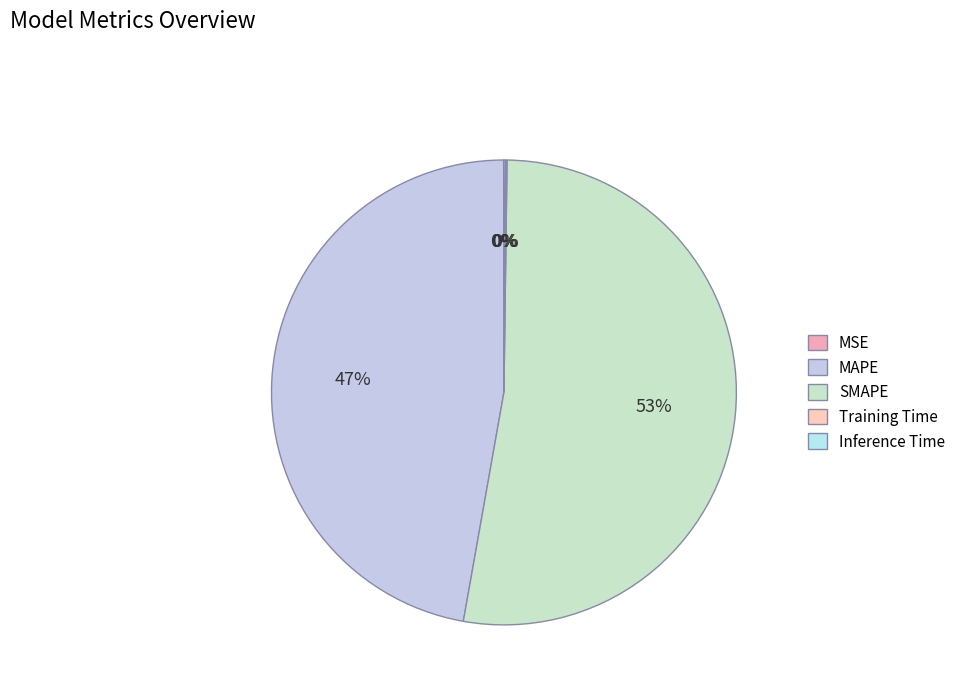

What is the change in value from MAPE to Inference Time?

-20.5